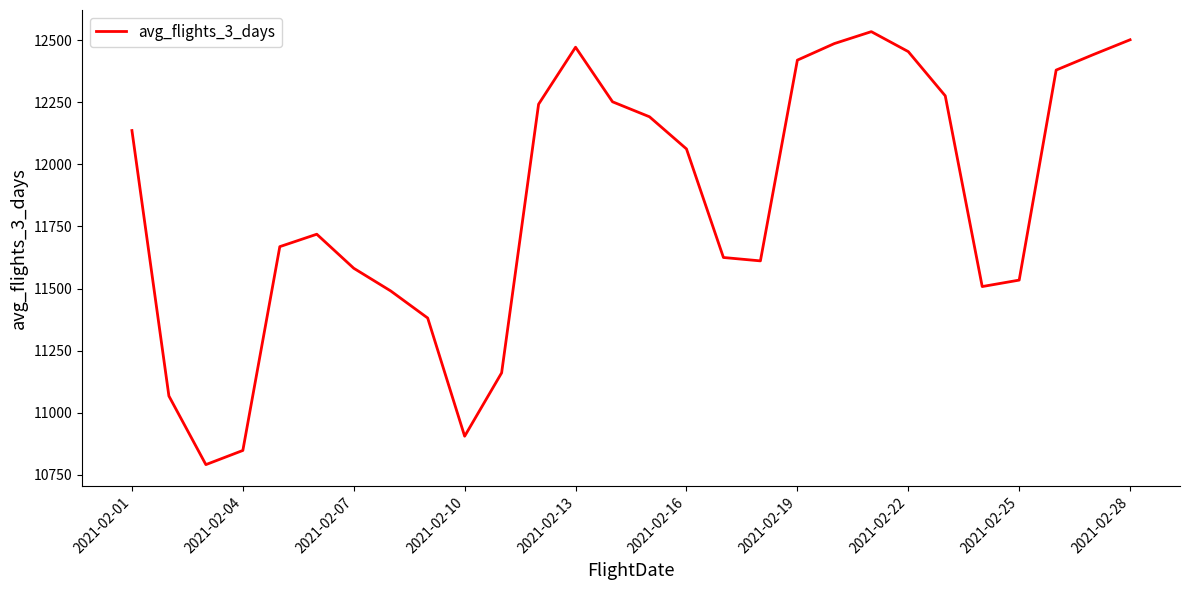

What is the minimum value shown in the chart?

10791.3